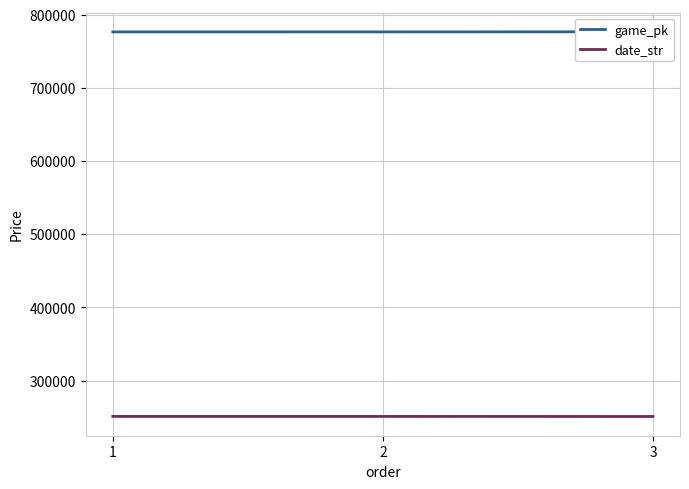

Reading left to right, what are all the values shown in this chart?

game_pk: 1=776481	2=776495	3=776609
date_str: 1=250902	2=250901	3=250824